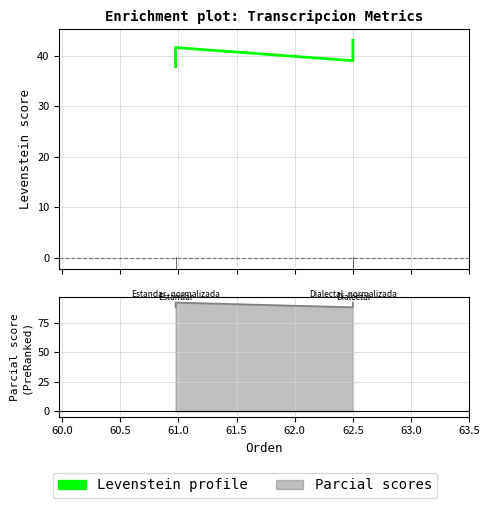

What is the difference between the maximum and second lowest values?

4.0